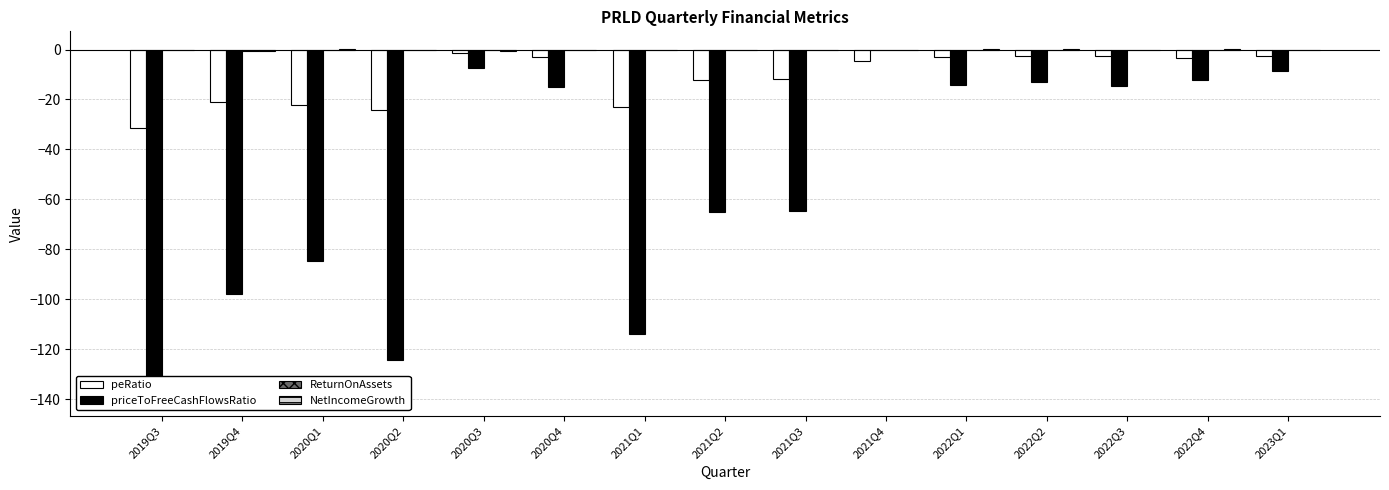

List the labels in order of NetIncomeGrowth value, smallest first.

2019Q4, 2020Q3, 2021Q2, 2023Q1, 2020Q2, 2022Q3, 2020Q4, 2021Q3, 2021Q1, 2021Q4, 2019Q3, 2020Q1, 2022Q2, 2022Q1, 2022Q4